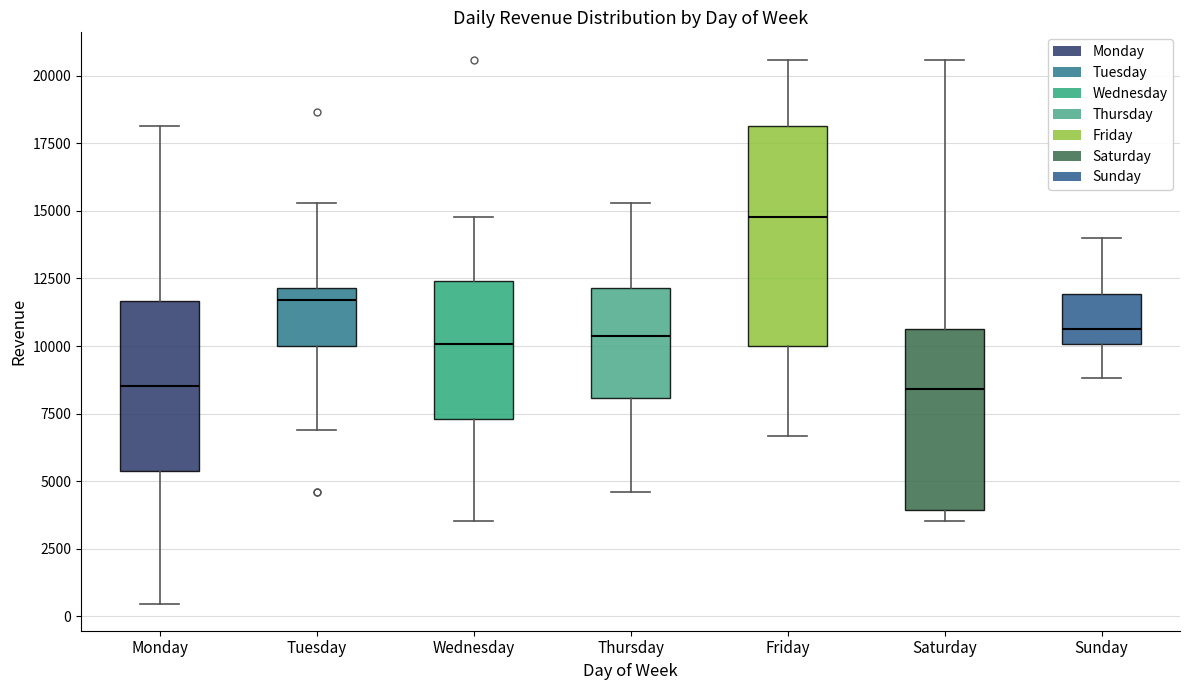

Where is the lower edge of the box for Monday on the y-axis? The values are not printed on the chart, so give them approximately, as read against the axis.

5500